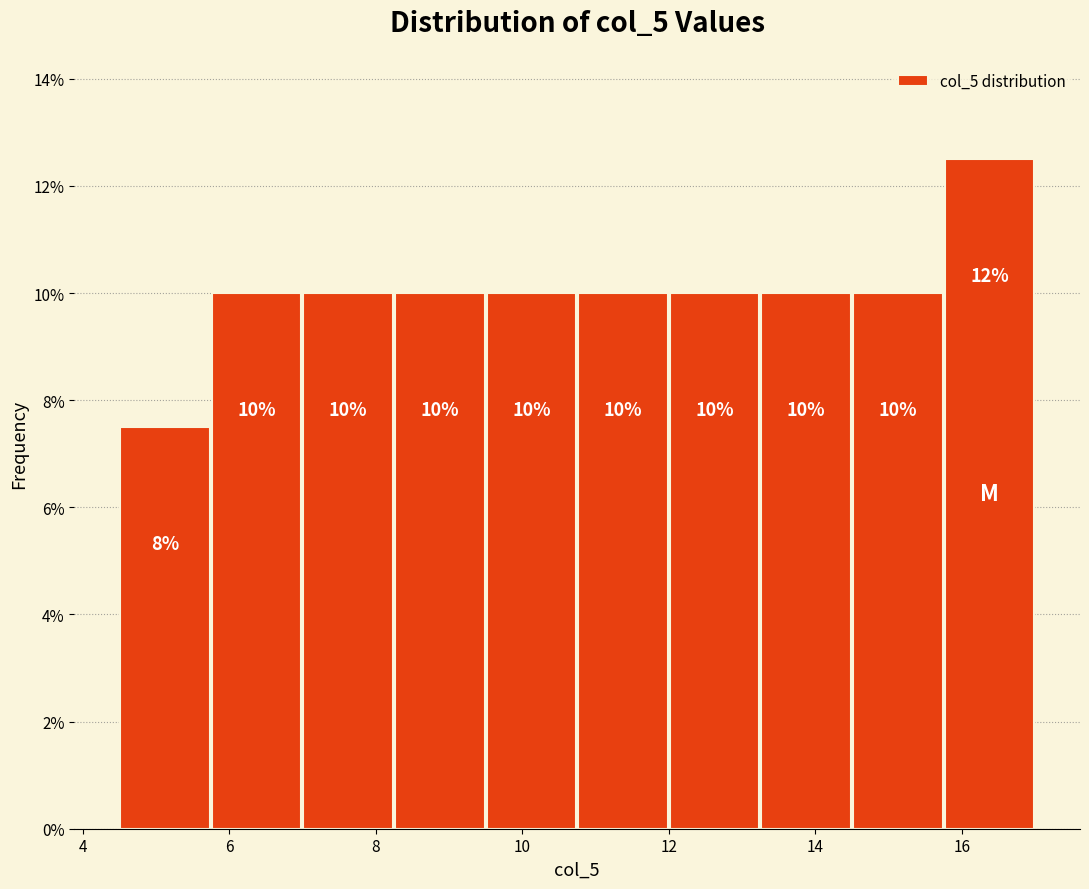

Over which range of the x-axis is the bar tallest?

15.75 to 17.00